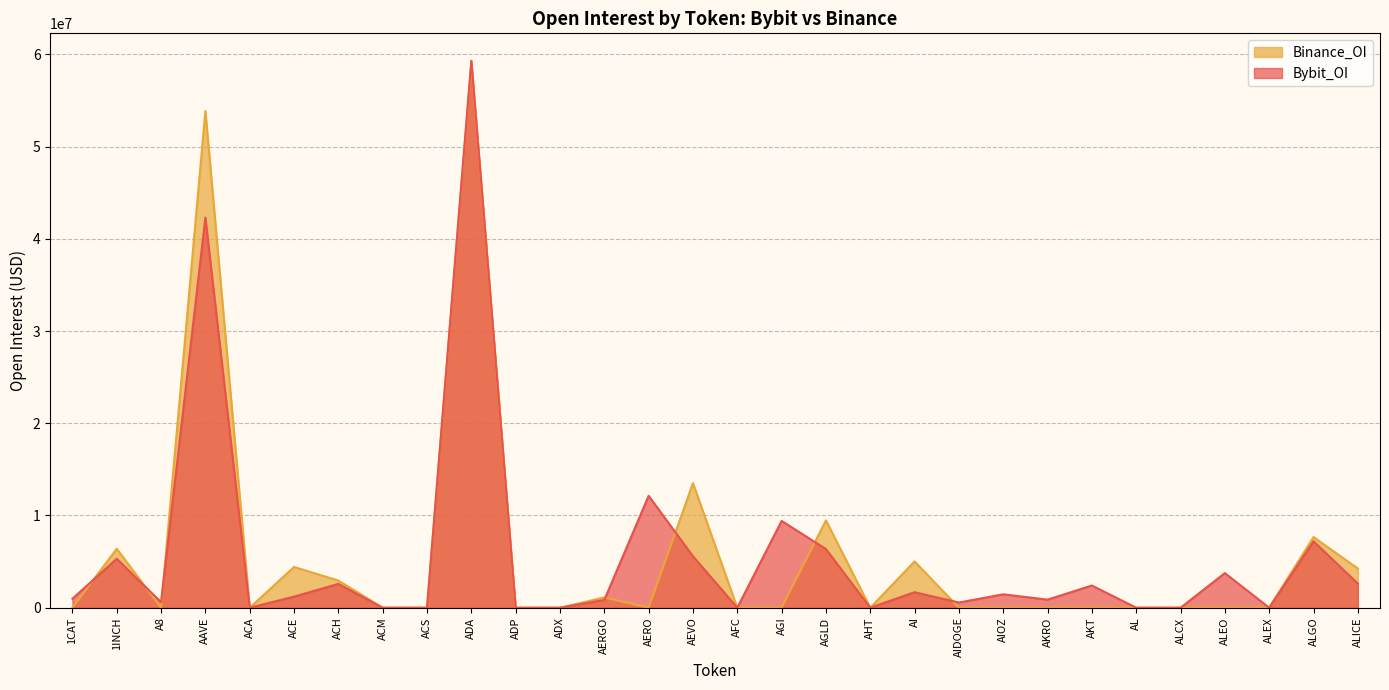

Where is the first local minimum for Binance_OI?

A8